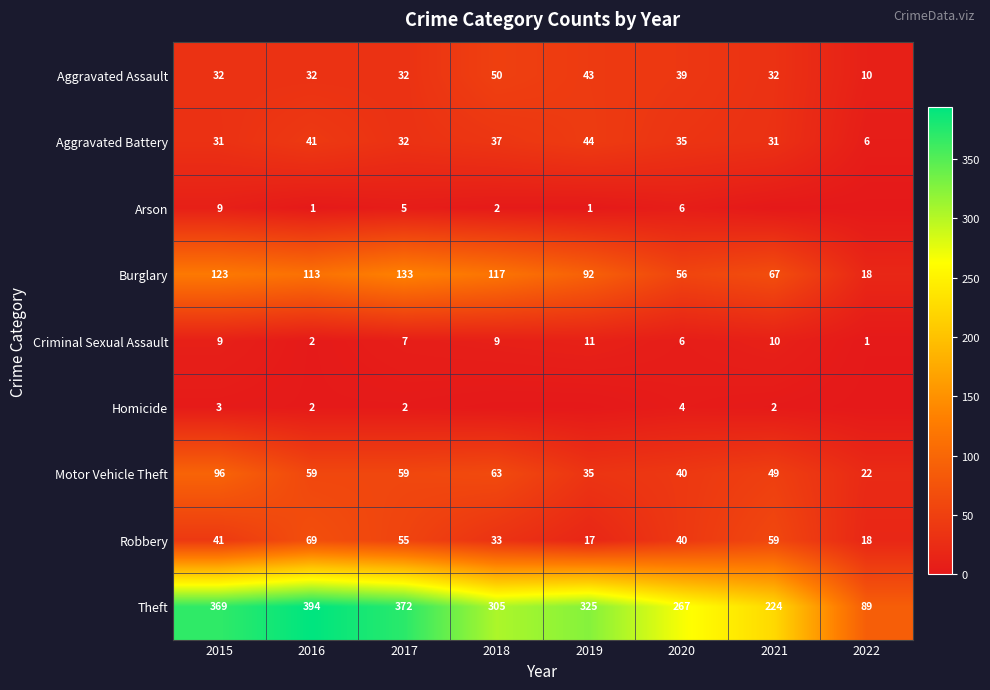

What is the sum of the Theft values at 2017 and 2019?

697